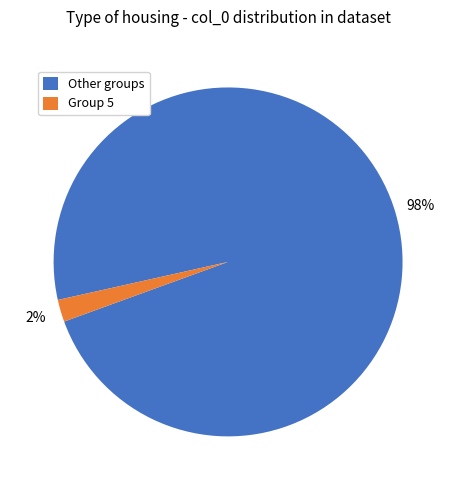

Is there any slice that represents more than half of the pie?

Yes